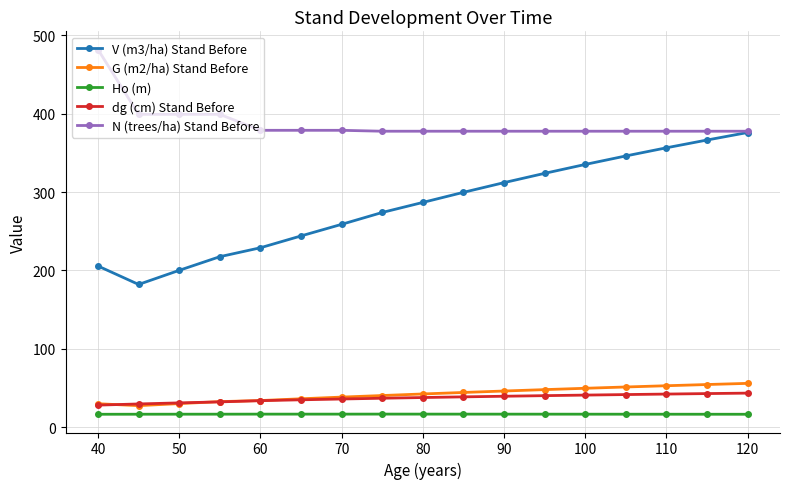

At how many categories does at least one series exceed 135?

17